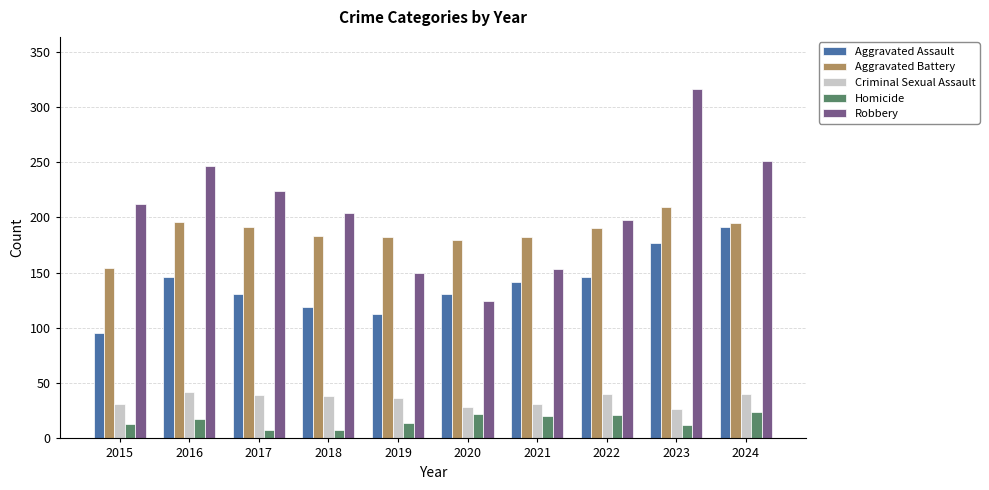

How many bars are there in each group?

5